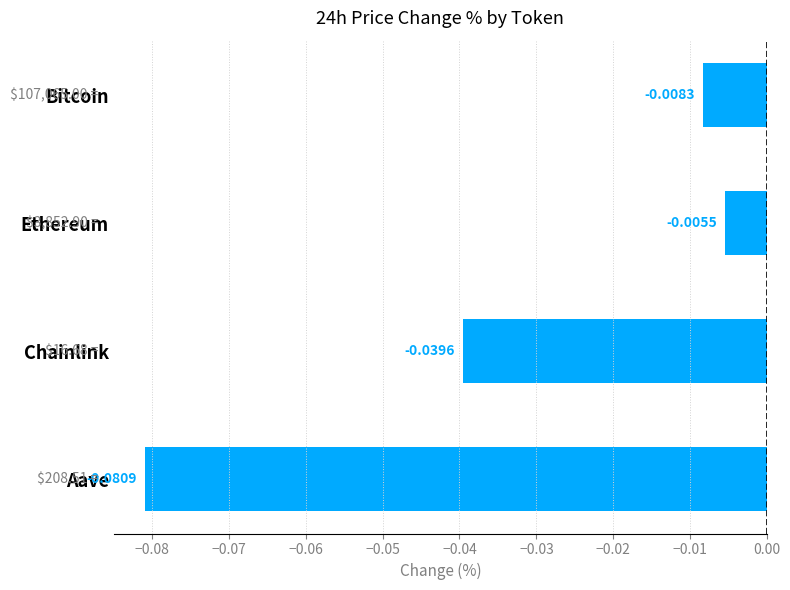

Which has a higher value, Bitcoin or Ethereum?

Ethereum